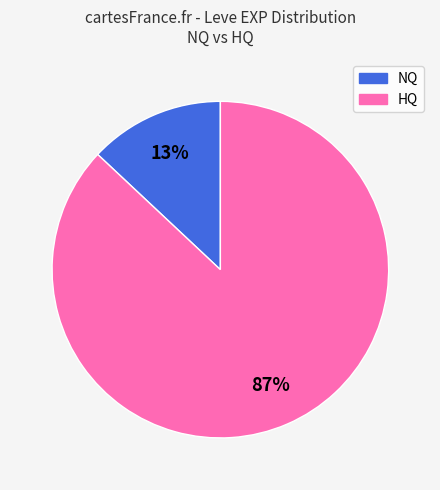

Is there a majority slice in this chart?

Yes